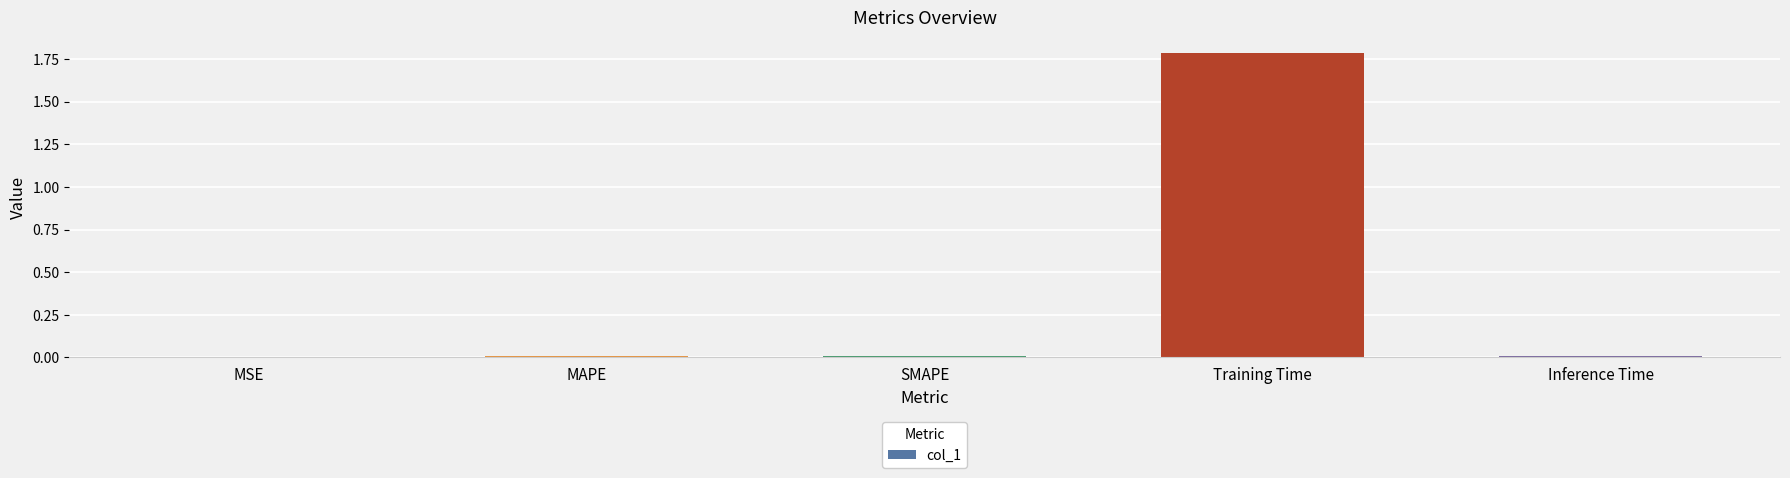

What is the sum of all values?

1.8